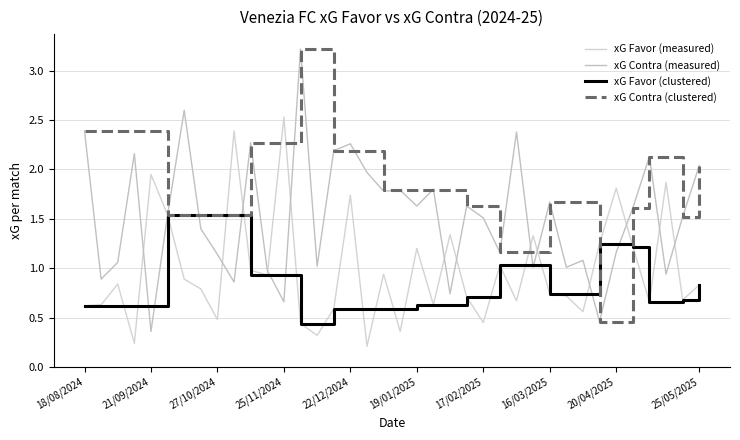

How many lines are shown in the chart?

4